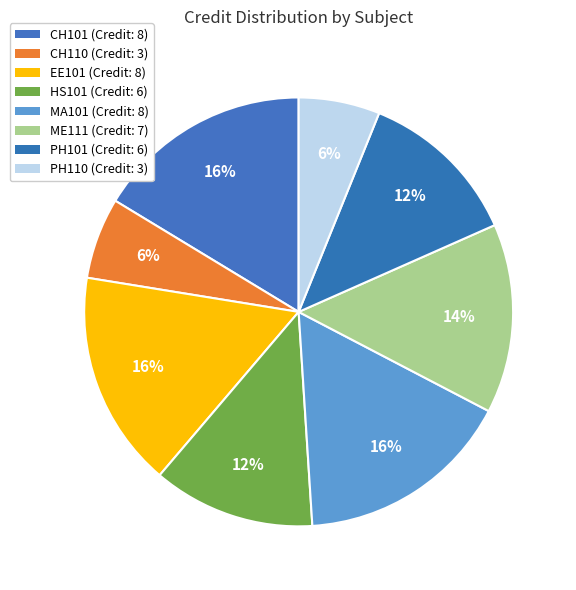

Is it true that EE101 is 27% of the pie?

False